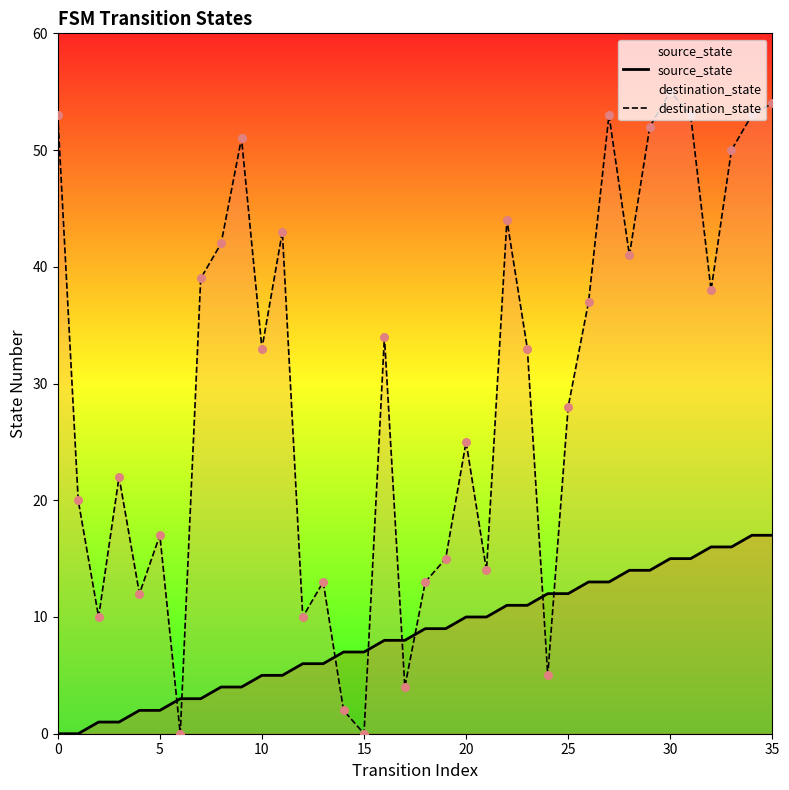

Is the value of source_state at 19 greater than the value of destination_state at 33?

No